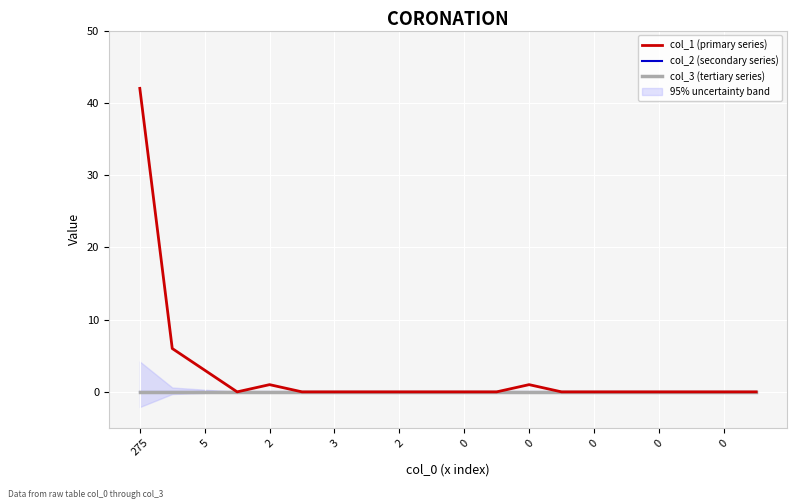

Is it true that col_1 (primary series) equals 0 at 3?

True